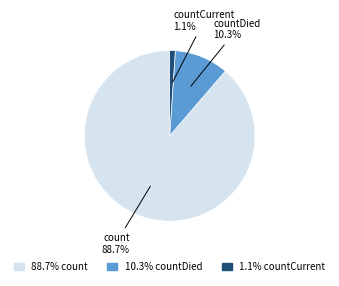

Which slice is the smallest?

1.1% countCurrent